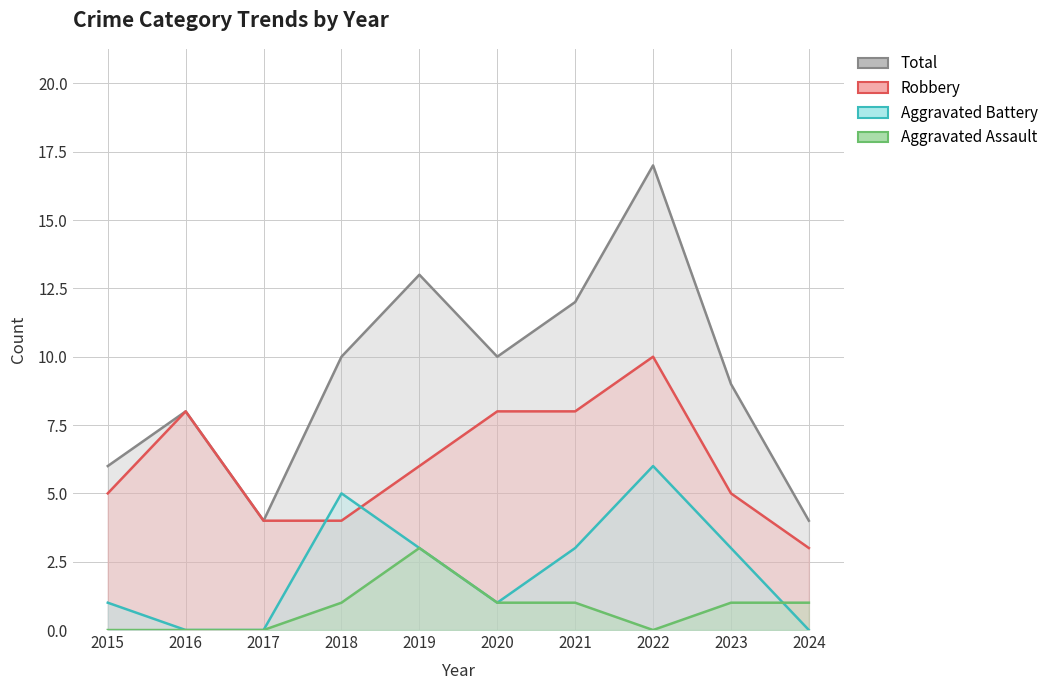

Which label corresponds to the smallest value in the chart?

2015